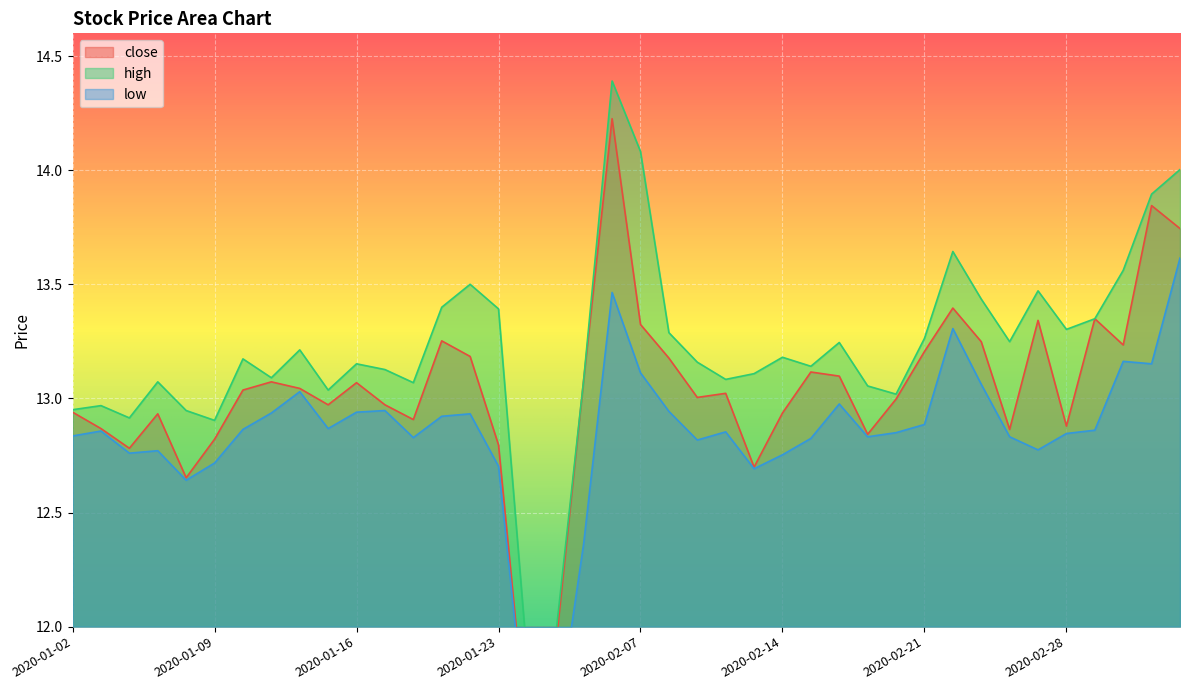

The value of close at 2020-01-14 is 22.3. True or false?

False